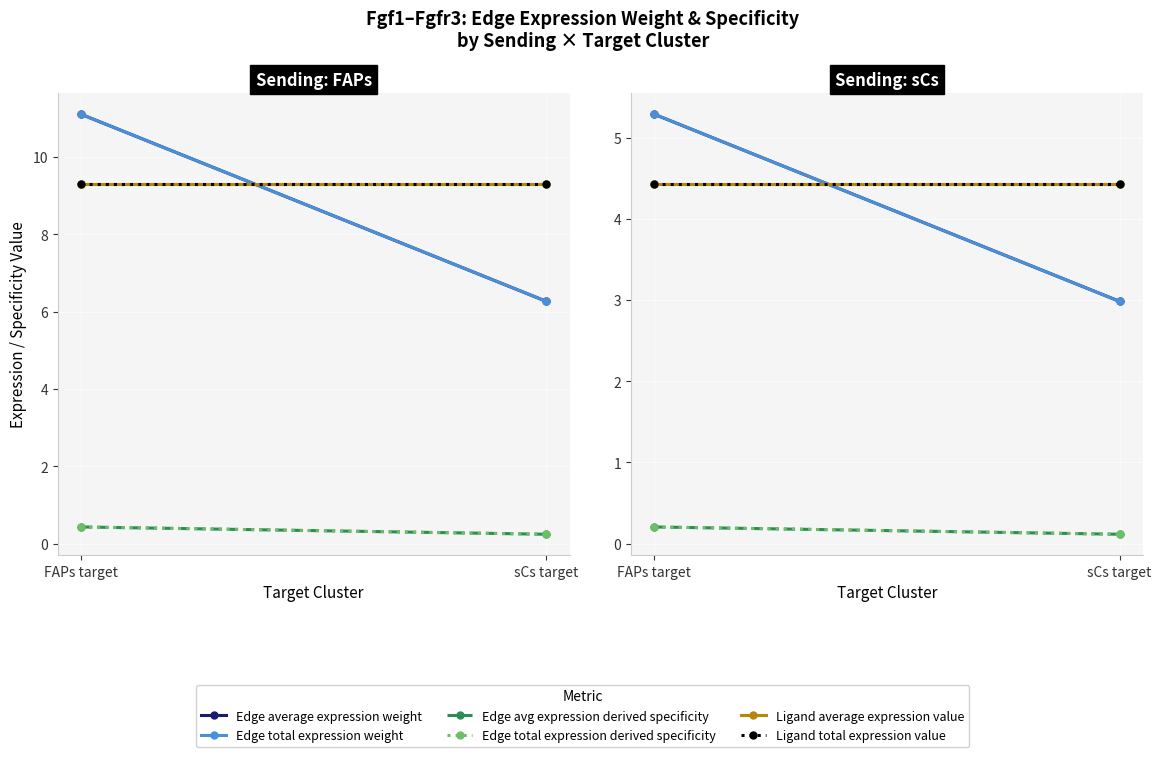

What is the minimum value shown in the chart?

0.1